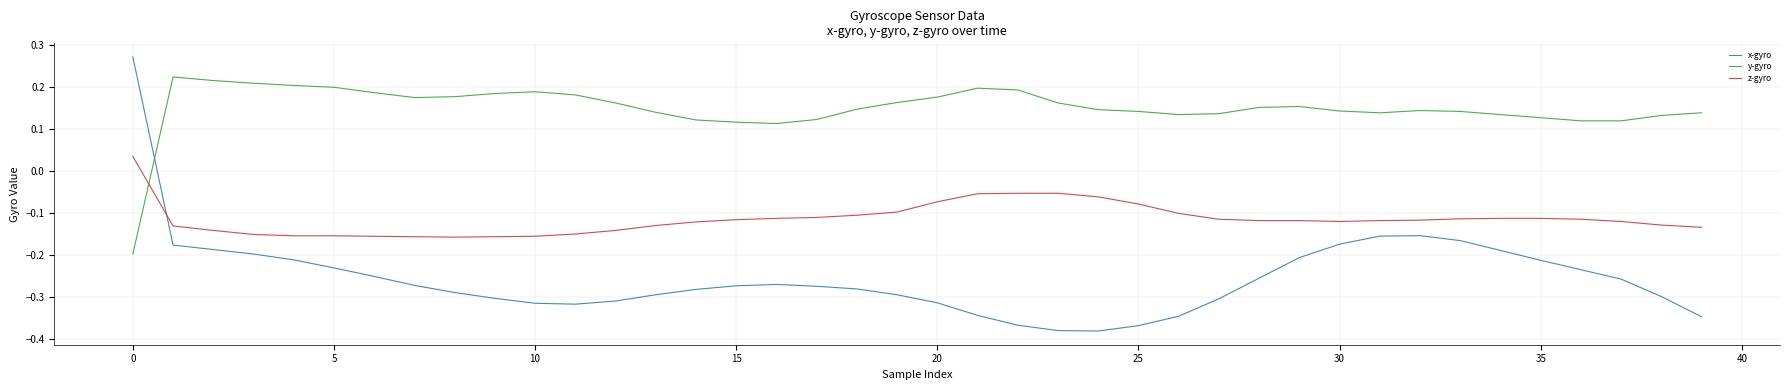

What are all the series names shown in the legend?

x-gyro, y-gyro, z-gyro